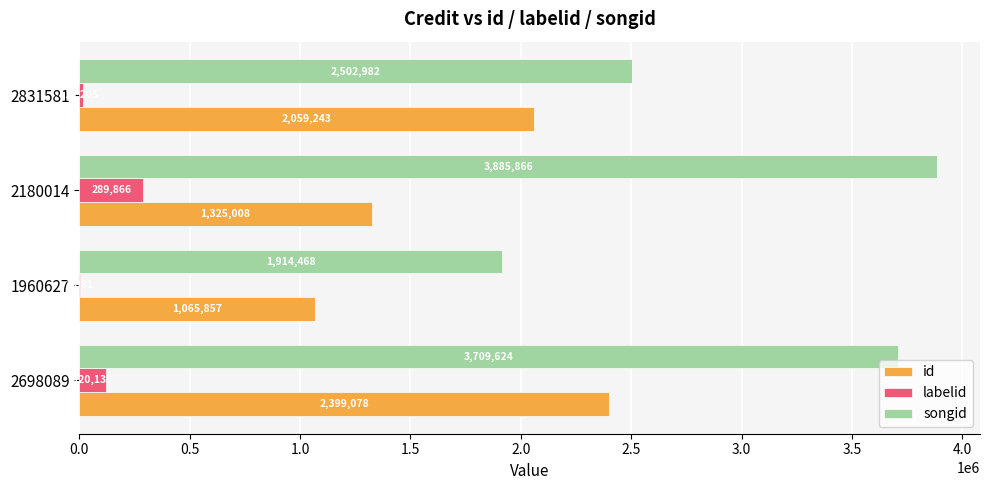

What is the approximate value of labelid at 2698089?

120139